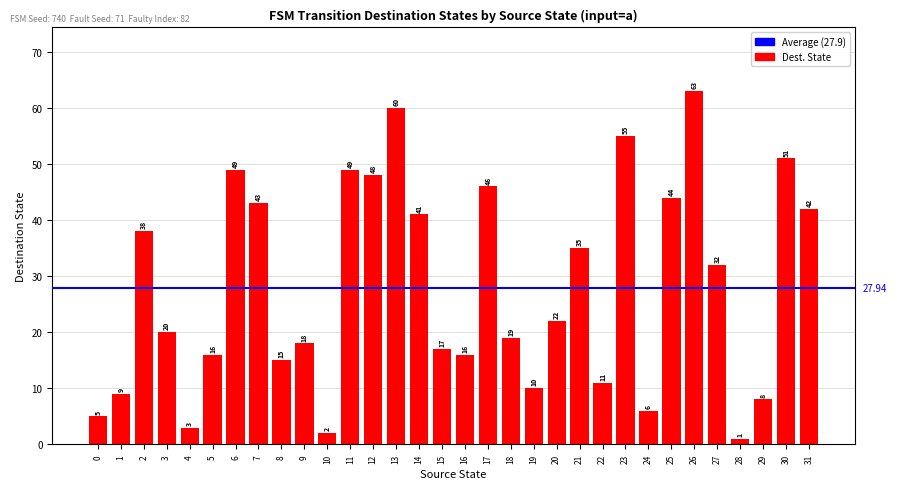

What is the value of the 11th bar from the left?

2